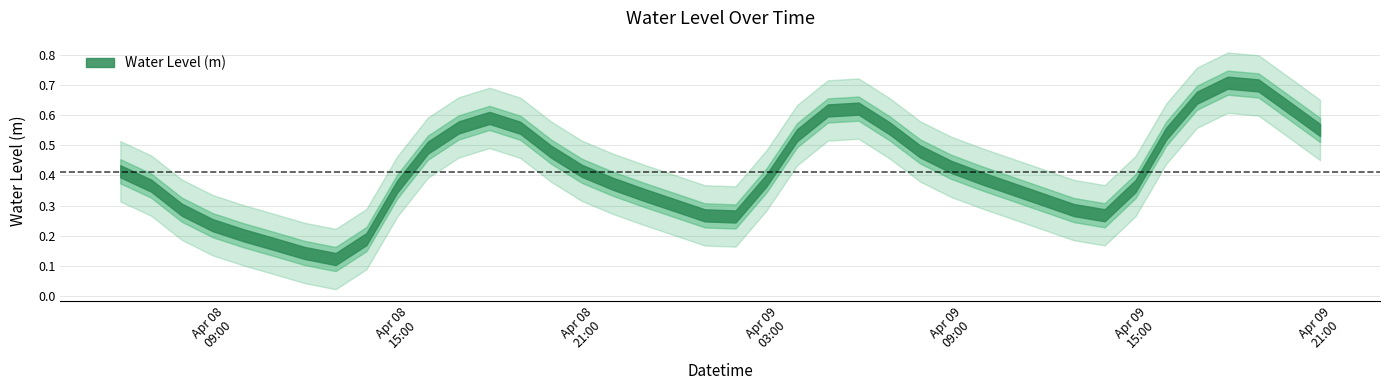

How many interior local valleys (lower than both neighbors) does the data have?

3